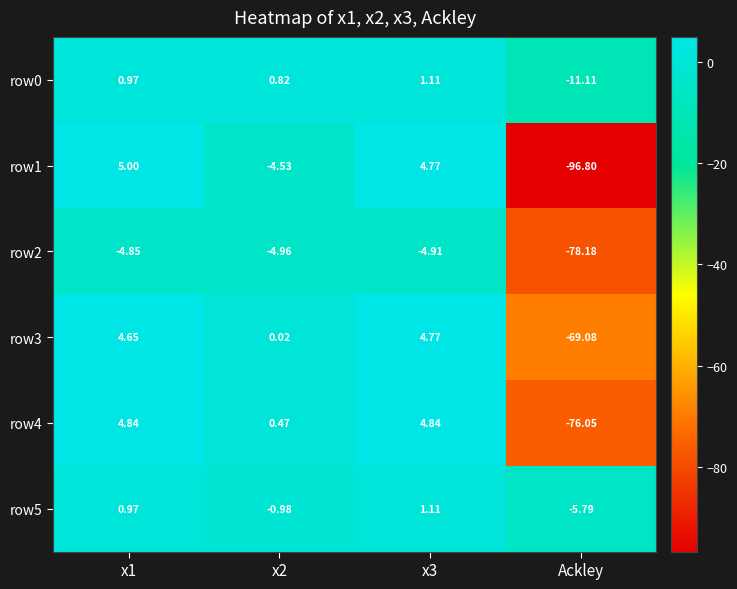

Is the value of row5 at x3 greater than the value of row2 at x1?

Yes